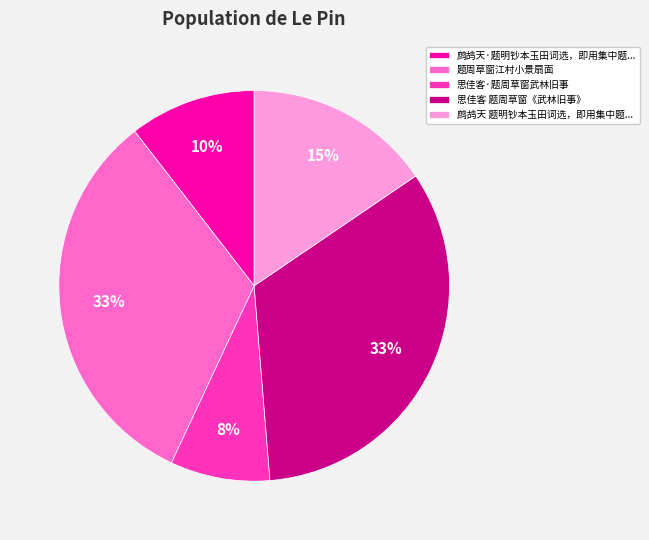

Combined, do 思佳客 题周草窗《武林旧事》 and 鹧鸪天 题明钞本玉田词选，即用集中题... account for over 50%?

No